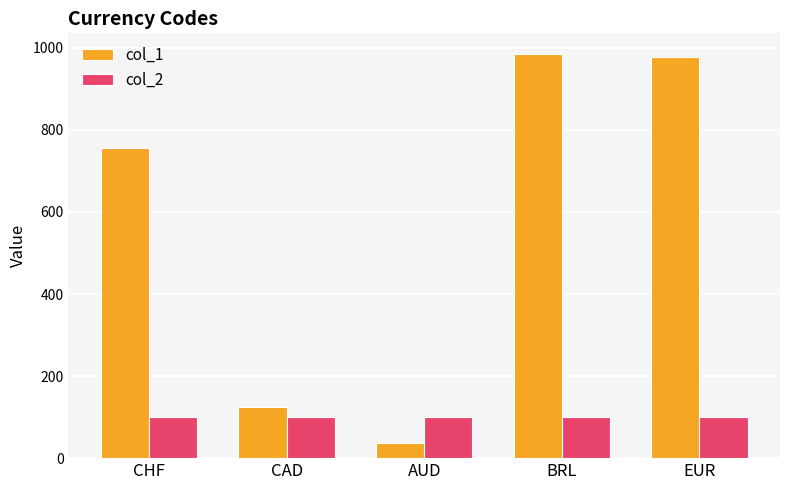

What is the maximum value for col_2?

100